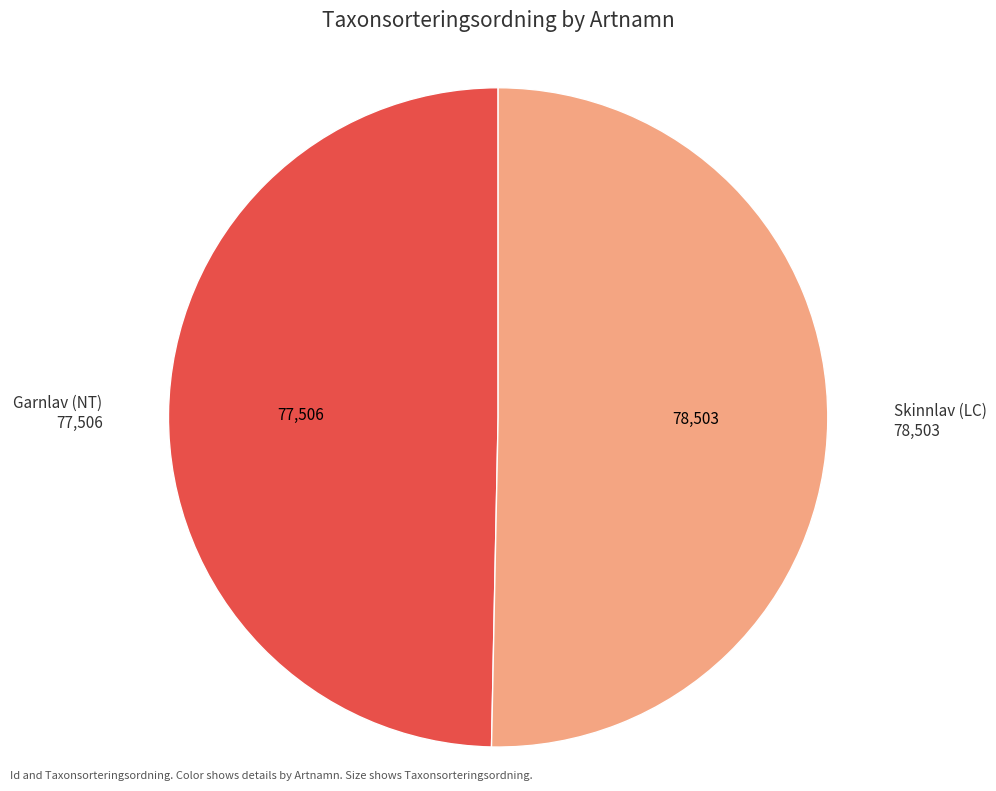

How many segments does this pie chart have?

2